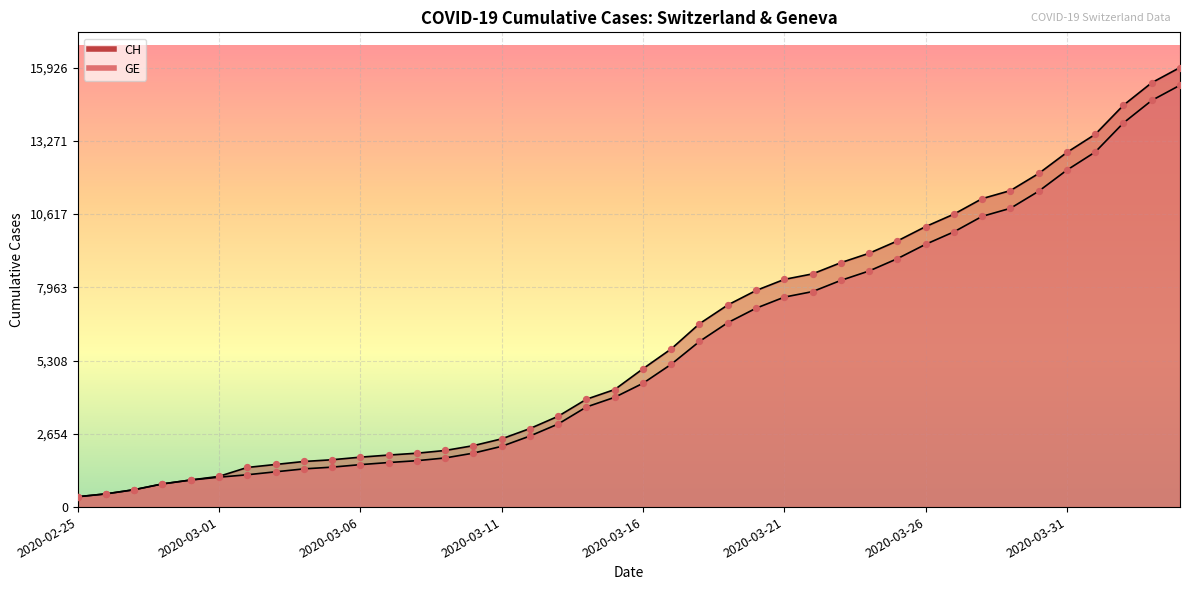

What are all the series names shown in the legend?

CH, GE